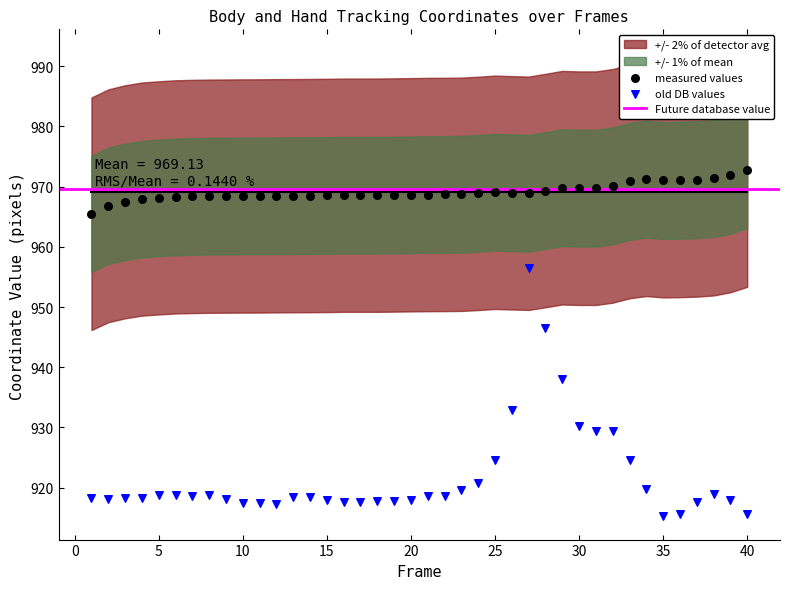

Which series contains the highest Y value?

measured values